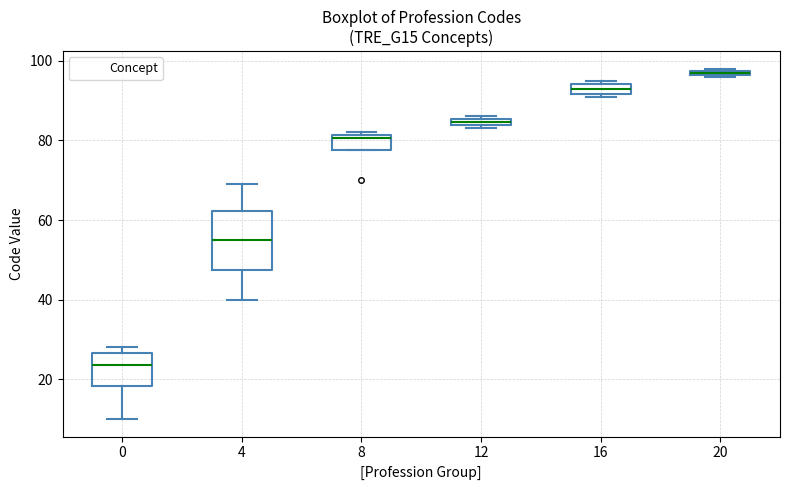

Which box's median line is the highest?

20